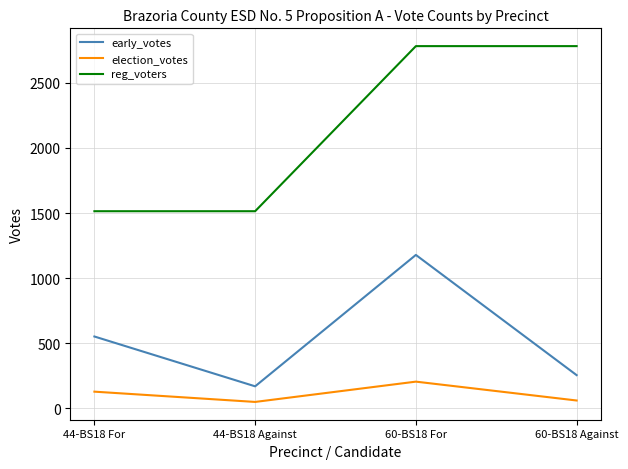

Which series has the largest total across all categories?

reg_voters